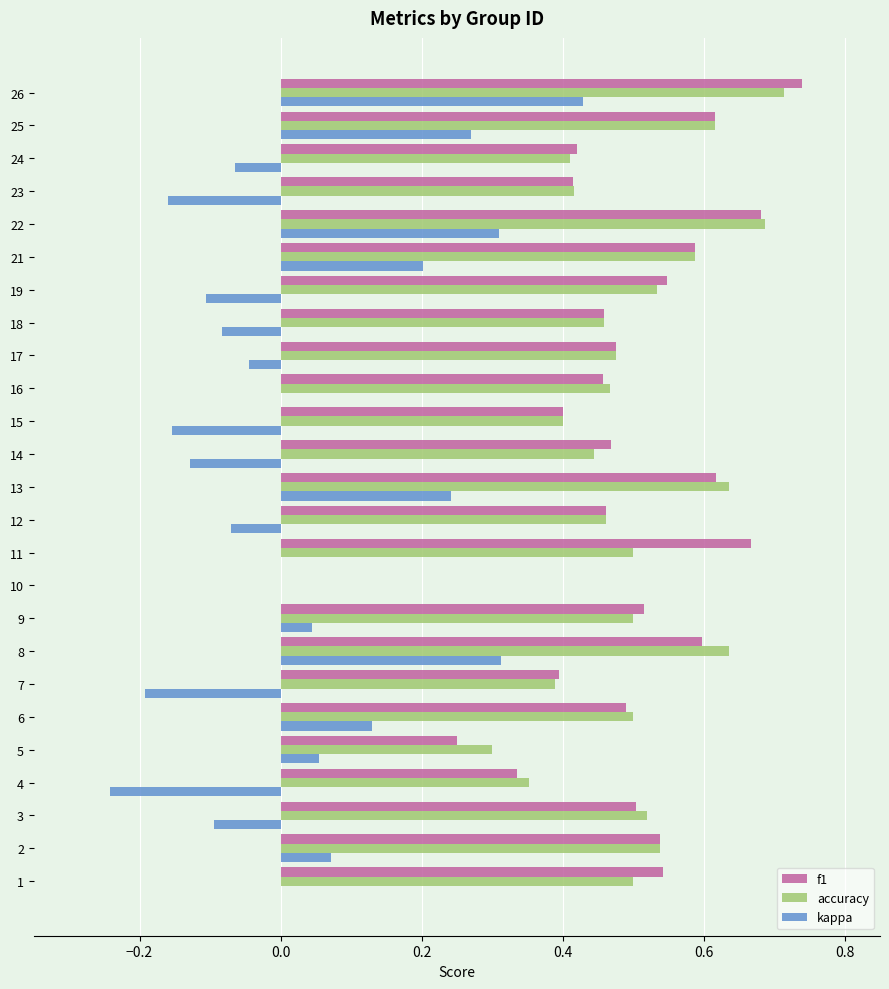

The accuracy series shows 0.5 at 6. True or false?

True